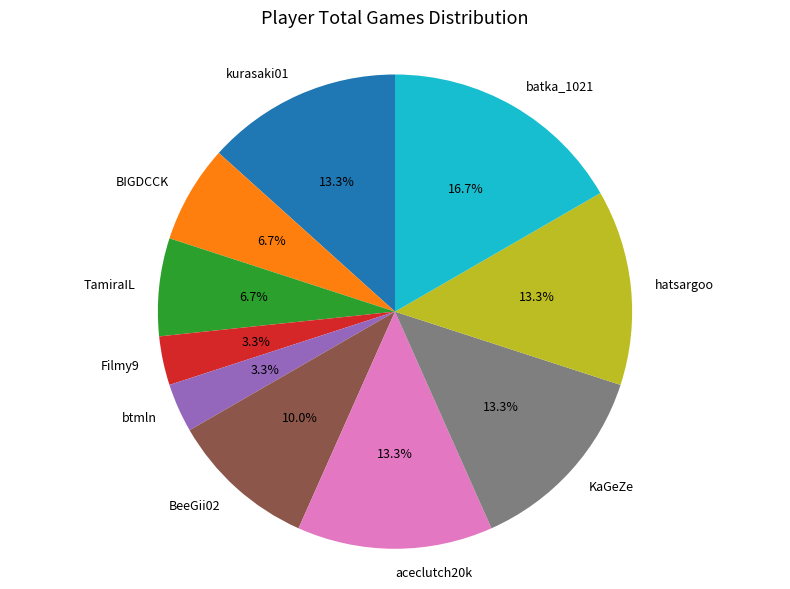

True or false: kurasaki01 accounts for 13% of the total.

True